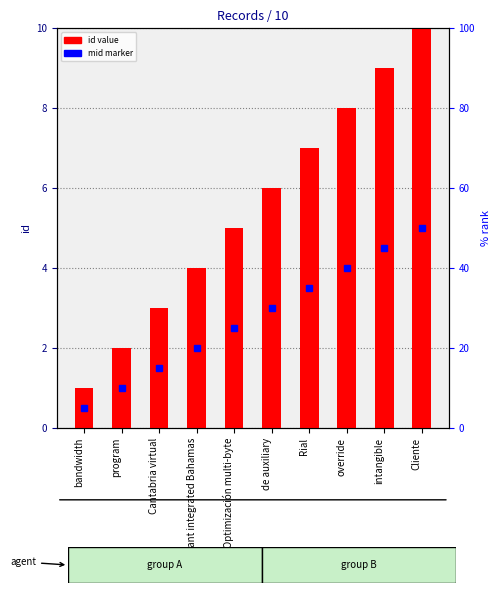

What is the approximate value at program?

2